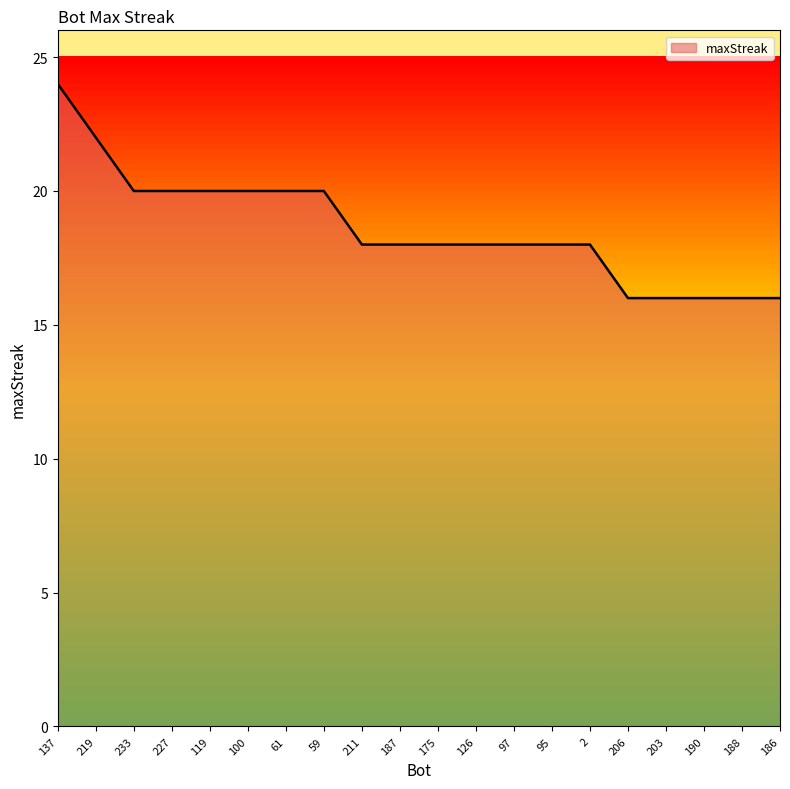

What is the smallest value displayed?

16